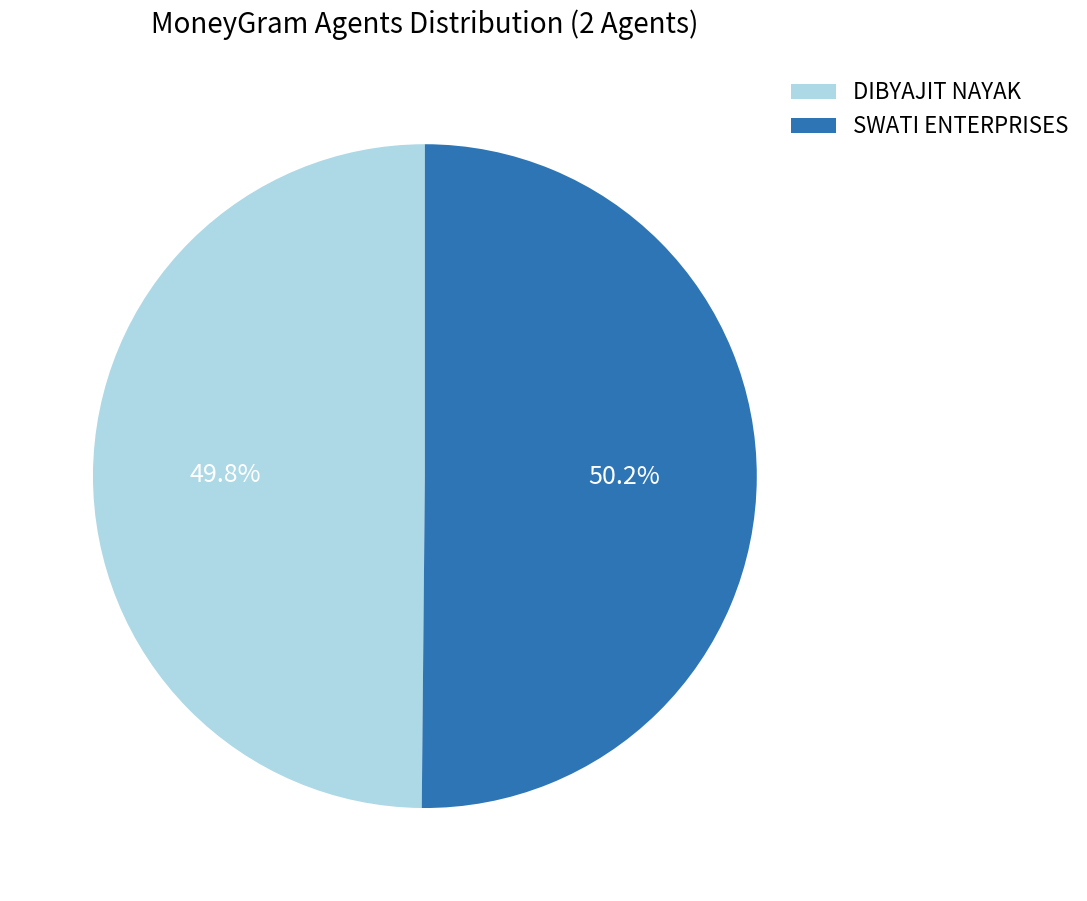

Is there any slice that represents more than half of the pie?

Yes